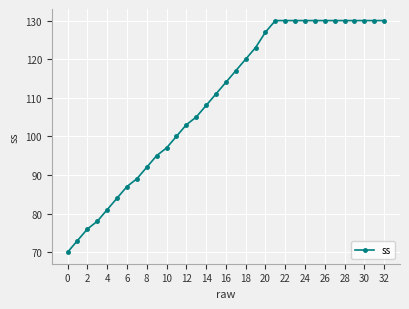

What is the value of the 1st point from the left?

70